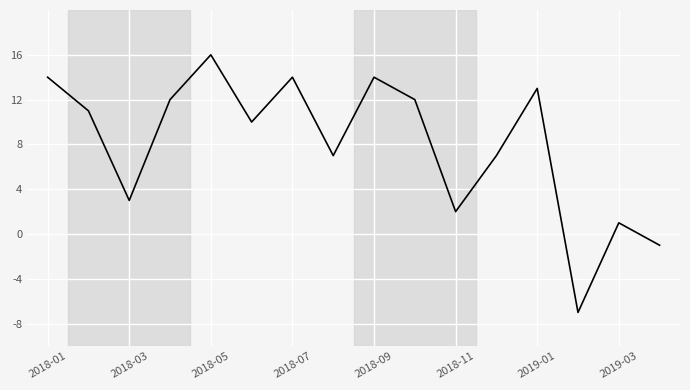

What is the smallest value displayed?

-7